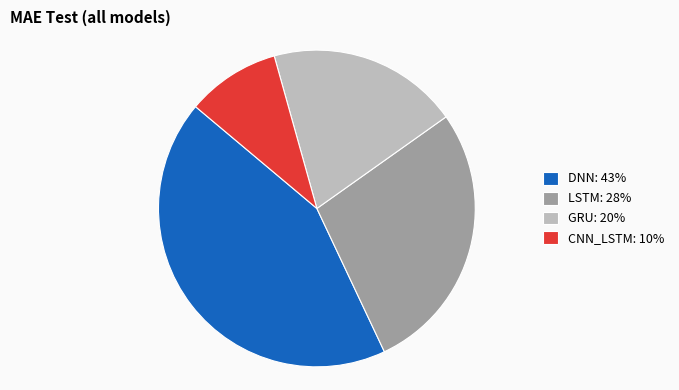

Which has a higher value, CNN_LSTM or DNN?

DNN